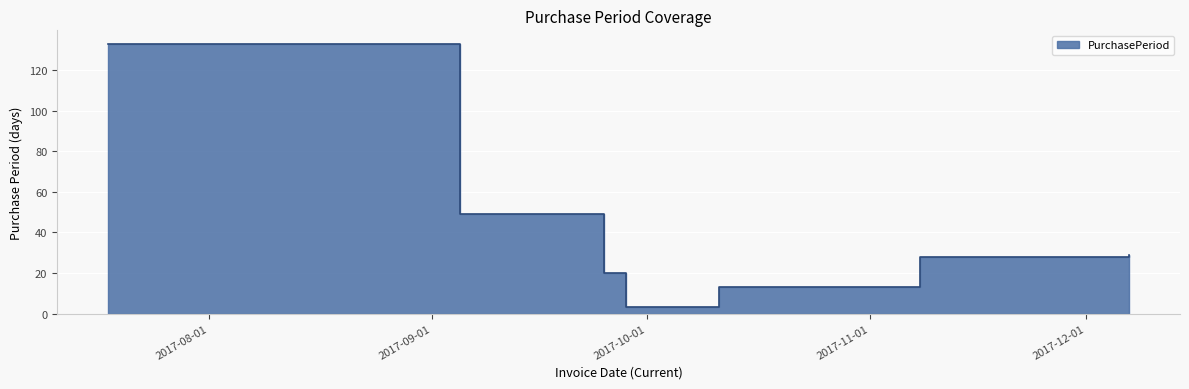

True or false: the data shows 49 at 2017-11-08.

False